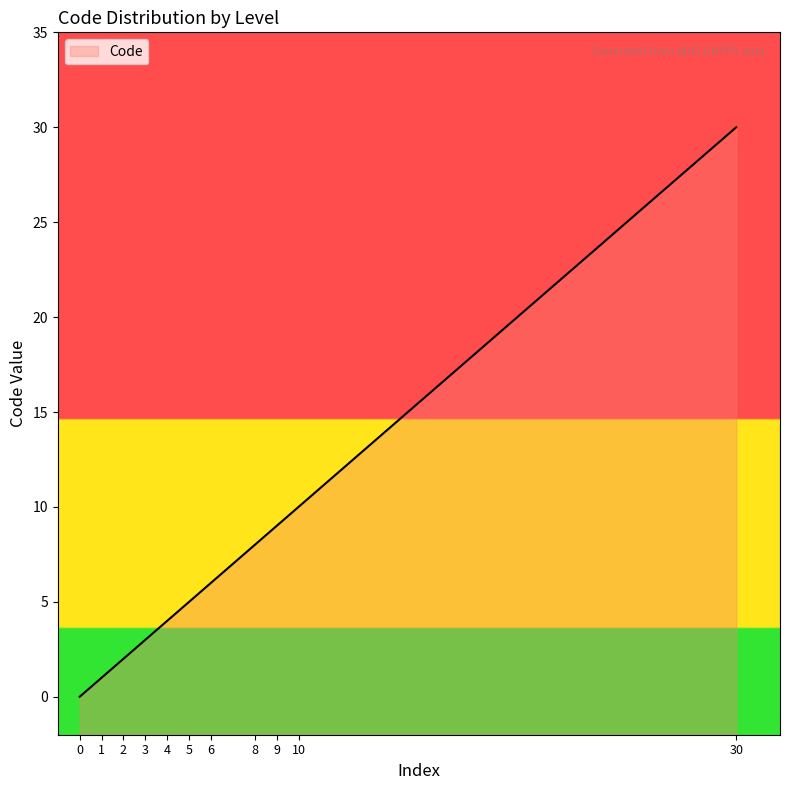

Rank the categories by value from highest to lowest.

30, 10, 9, 8, 6, 5, 4, 3, 2, 1, 0